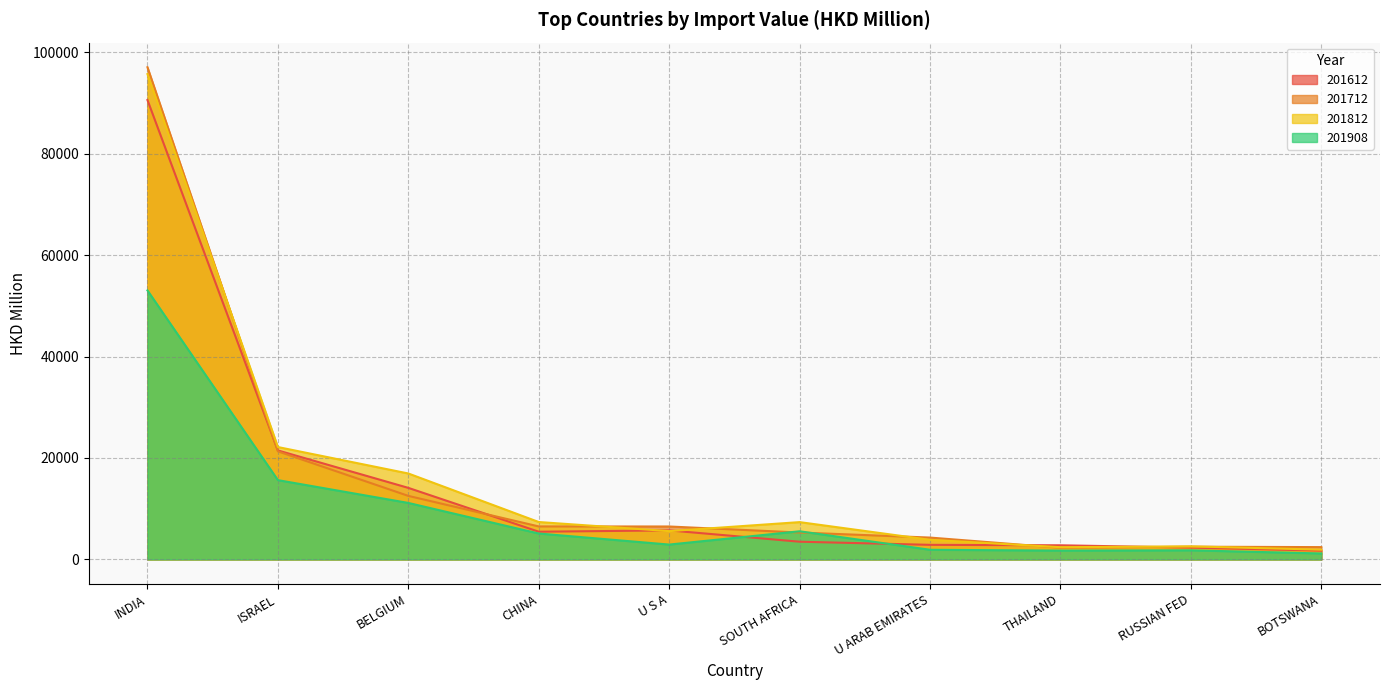

What is the smallest value displayed?

1172.7